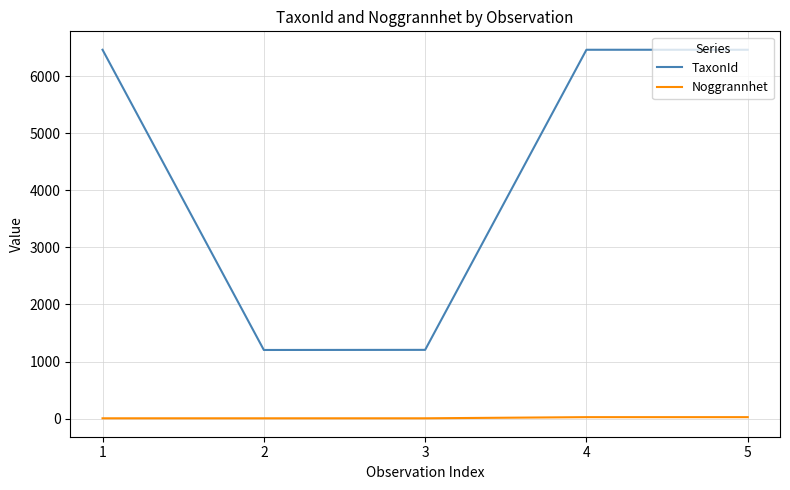

True or false: Noggrannhet and TaxonId cross at least once.

False